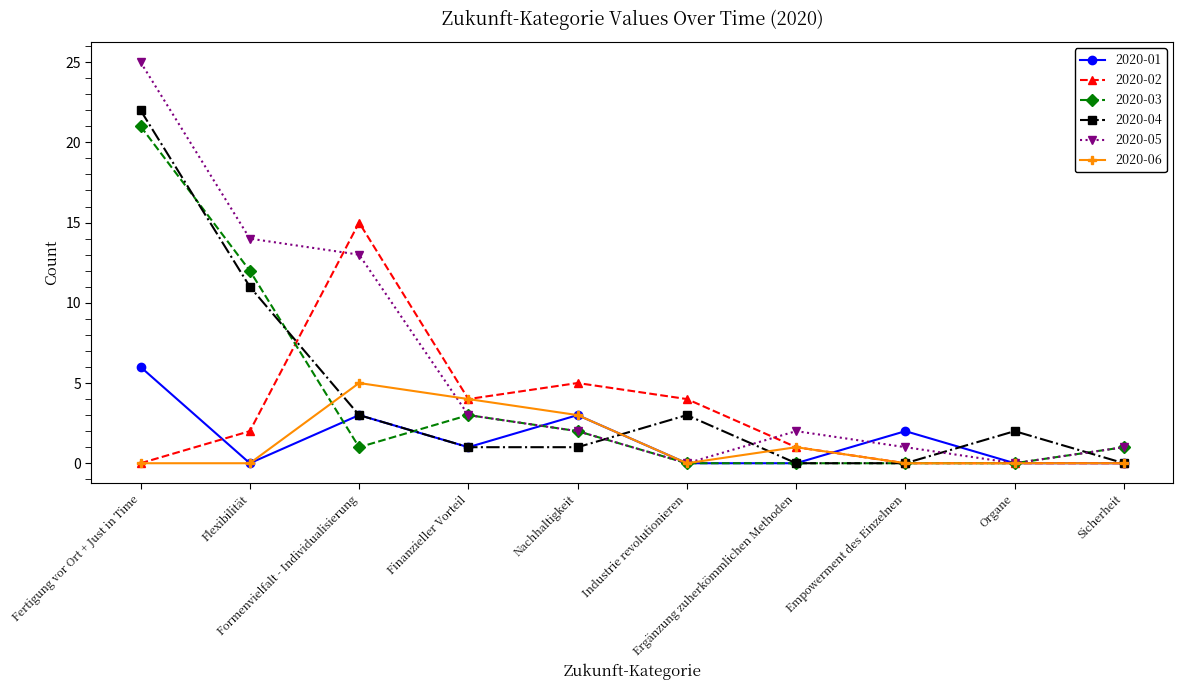

What is the greatest value displayed?

25